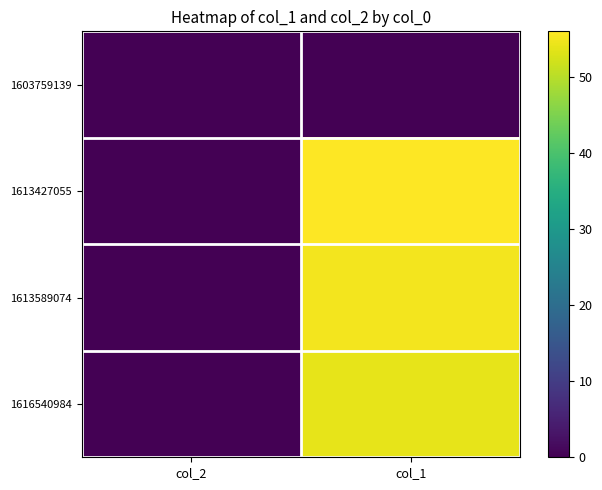

Which series has the largest total across all categories?

1613427055